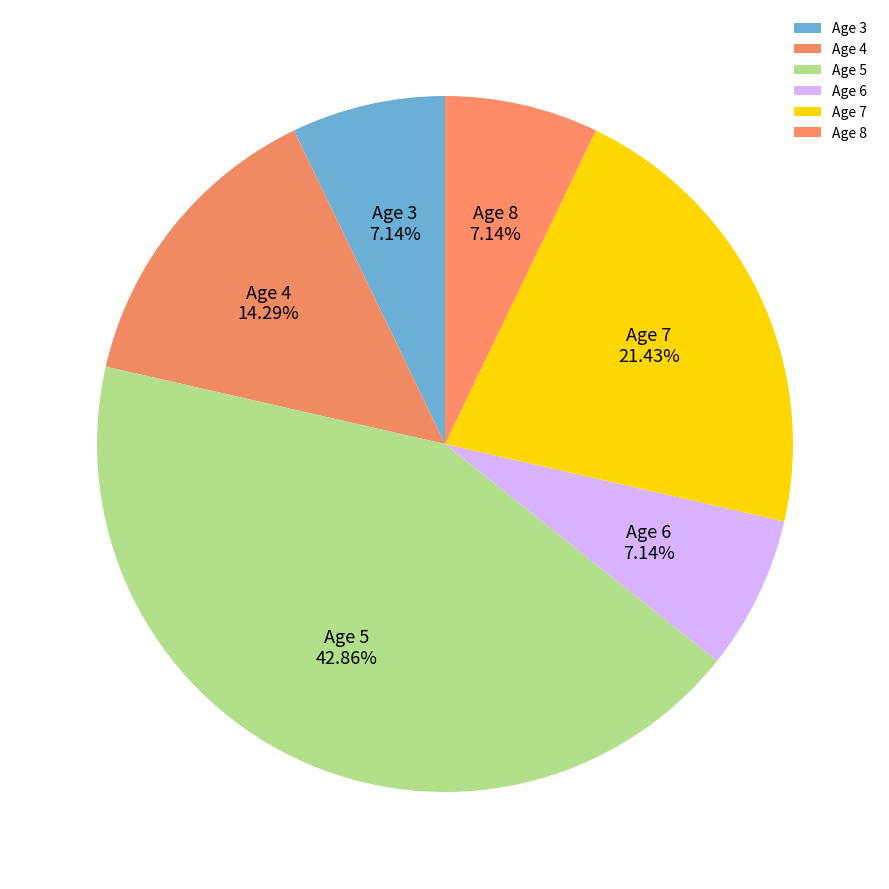

Count the number of slices in the pie.

6